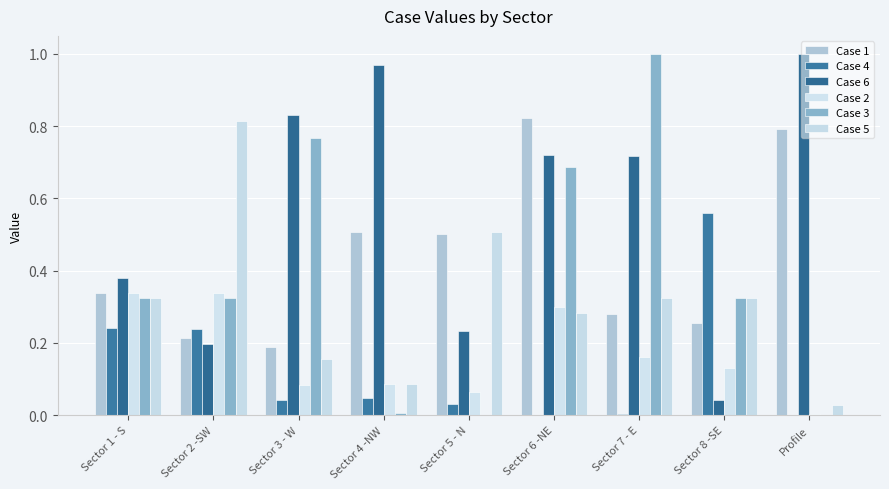

Rank the series by their maximum value, from highest to lowest.

Case 3, Case 6, Case 1, Case 5, Case 4, Case 2